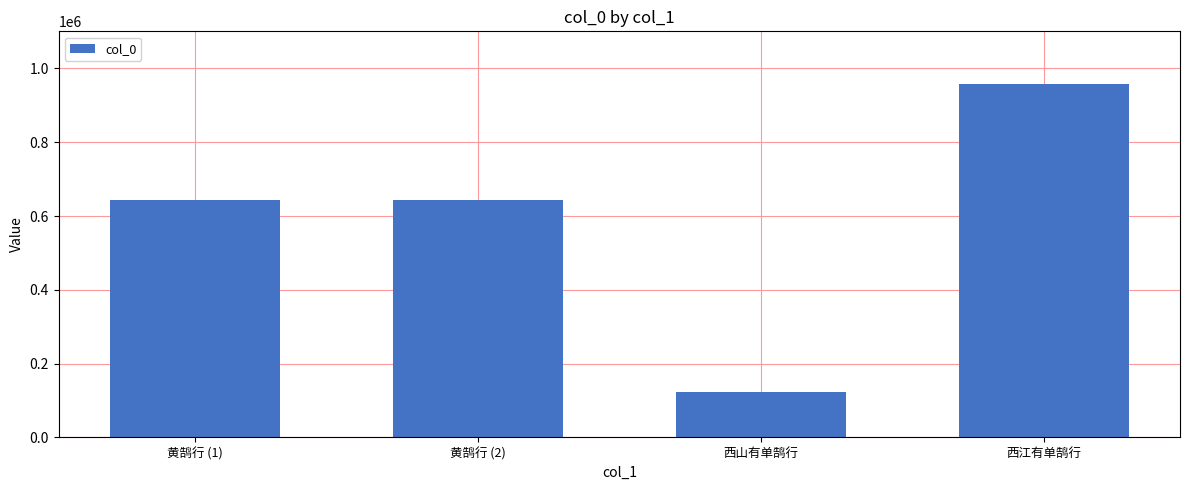

Approximately how many times larger is the value at 西山有单鹄行 compared to 黄鹄行 (2)?

0.2